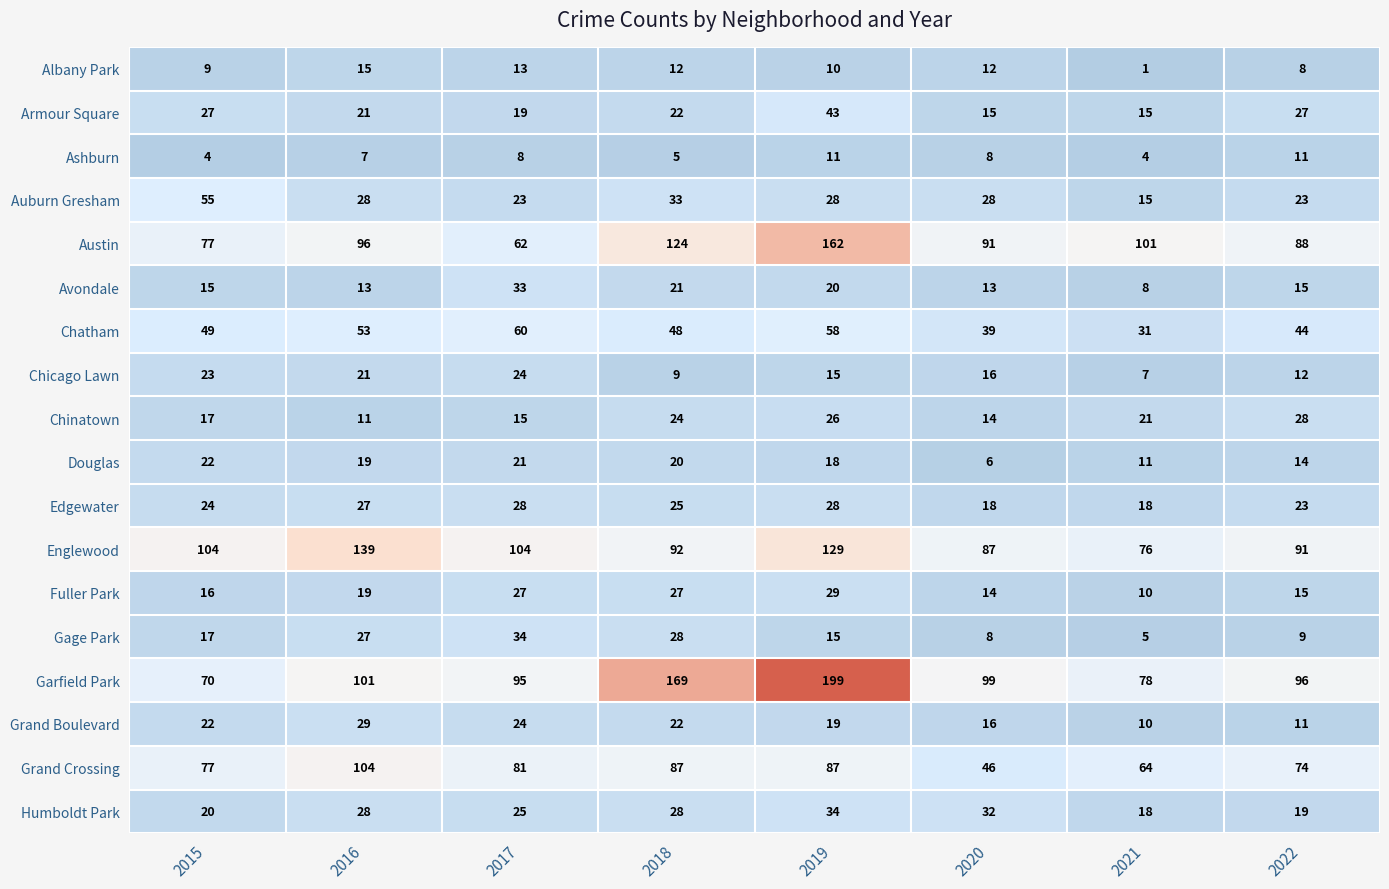

At which label does Chatham reach its peak?

2017